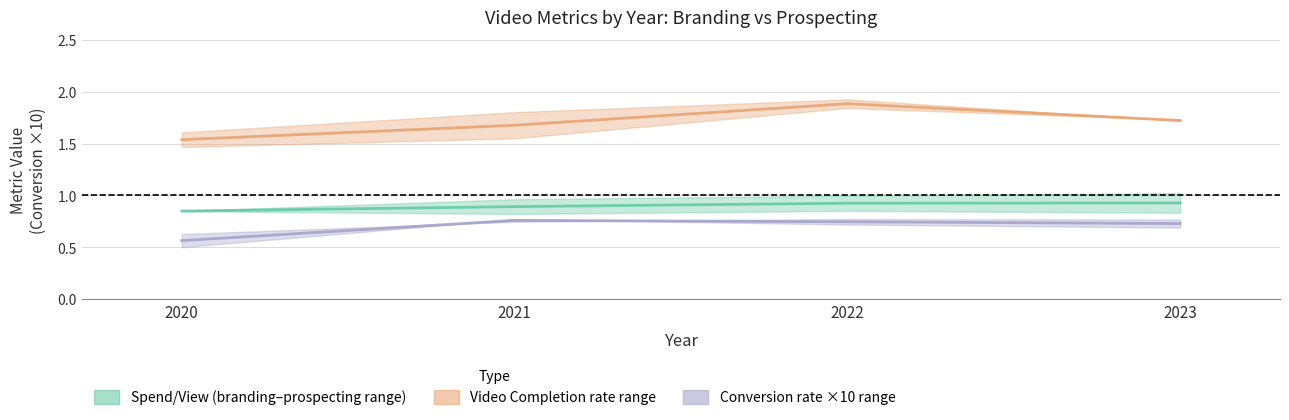

At which label is Conversion×10 (mean) closest to 0?

2020